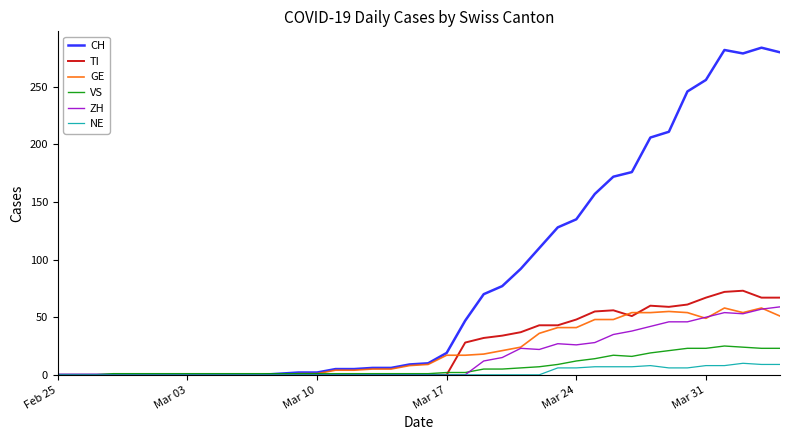

Which series has the largest total across all categories?

CH